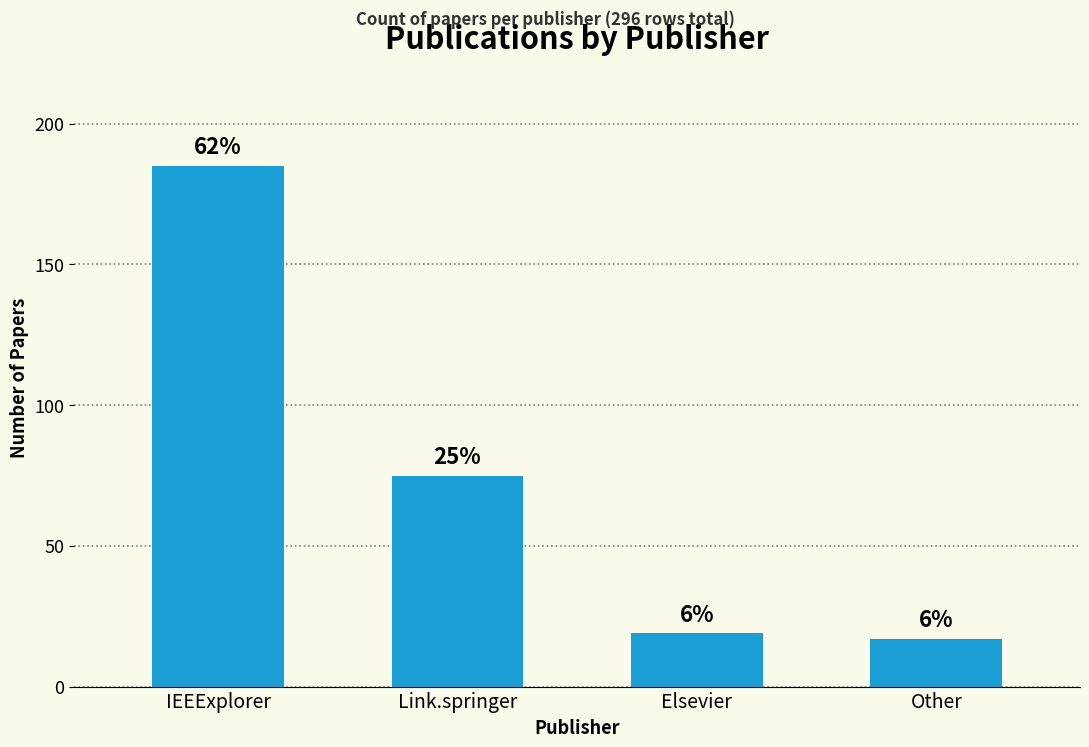

Does the chart contain any negative values?

No